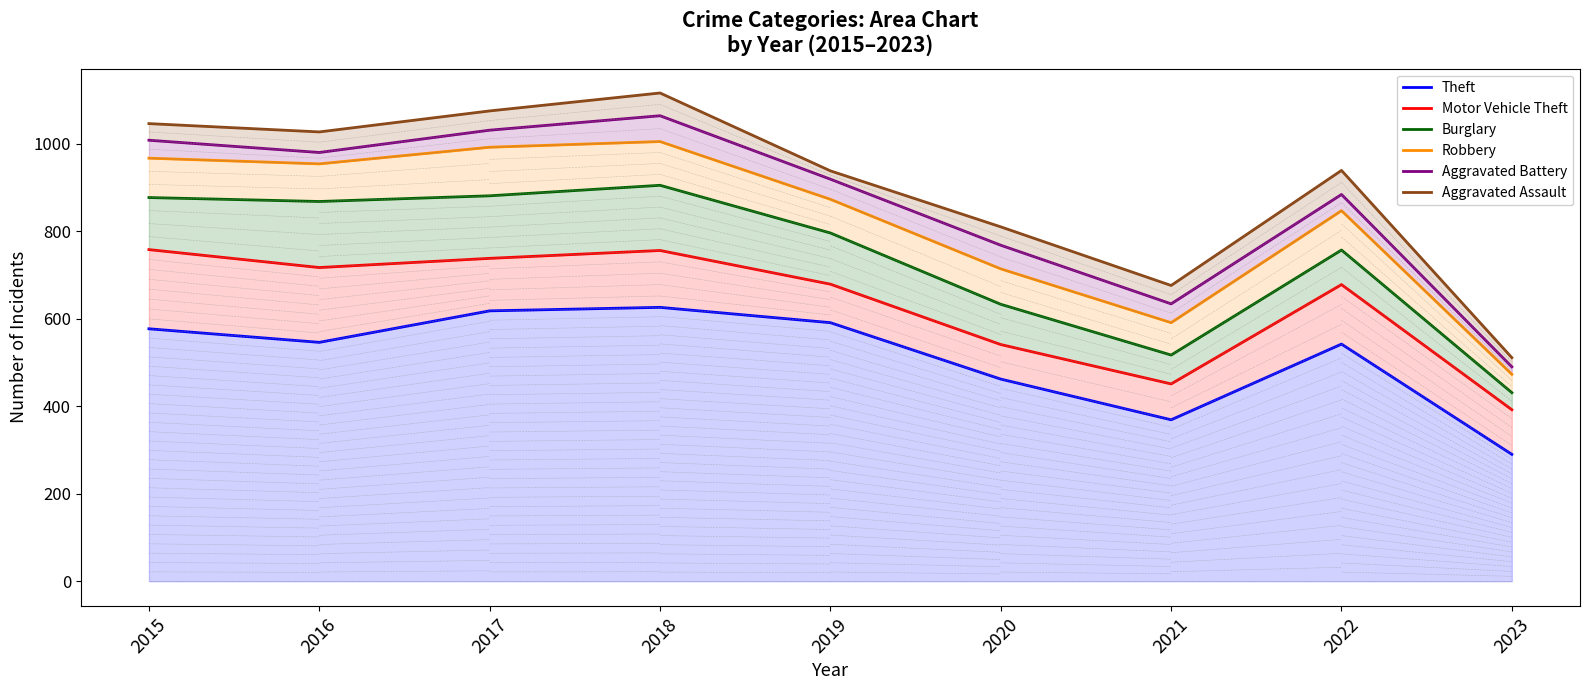

Which series has the largest range (max minus min)?

Aggravated Assault